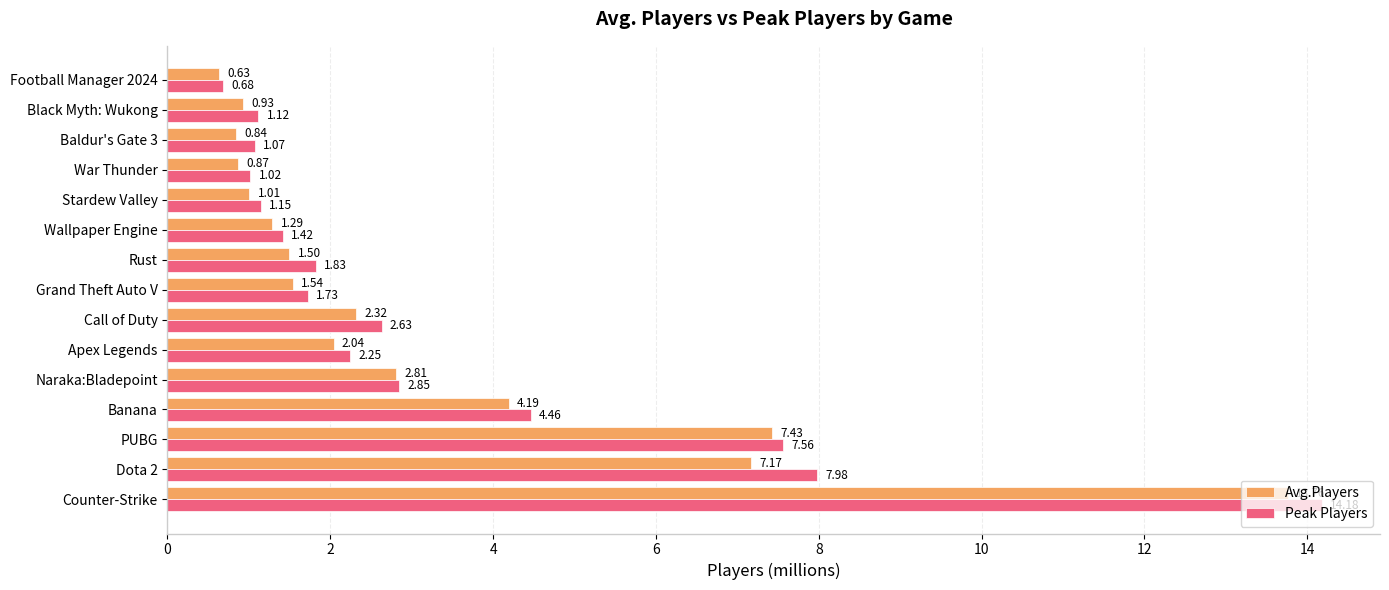

Which series has the widest spread of values?

Peak Players